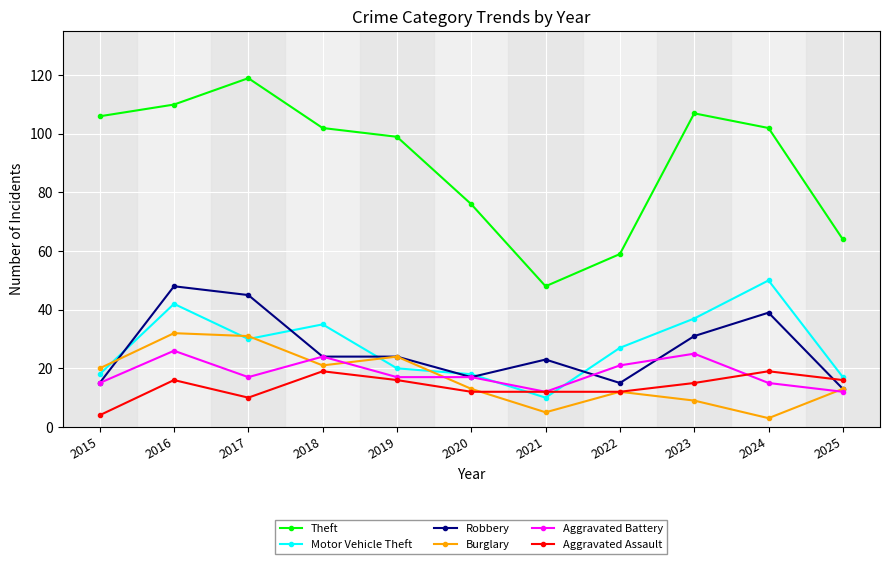

How many Burglary values are between 9 and 24?

7